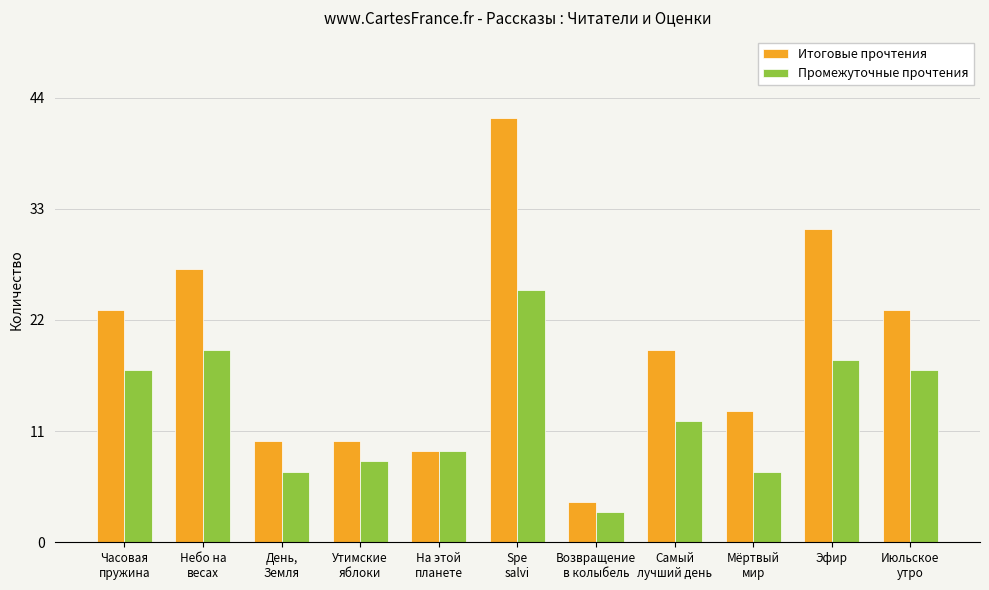

What is the difference between the highest and lowest values at Небо на
весах?

8